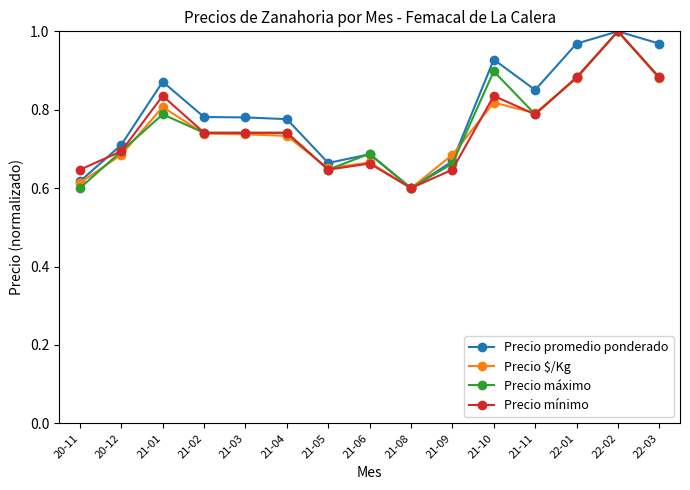

What are all the series names shown in the legend?

Precio promedio ponderado, Precio $/Kg, Precio máximo, Precio mínimo